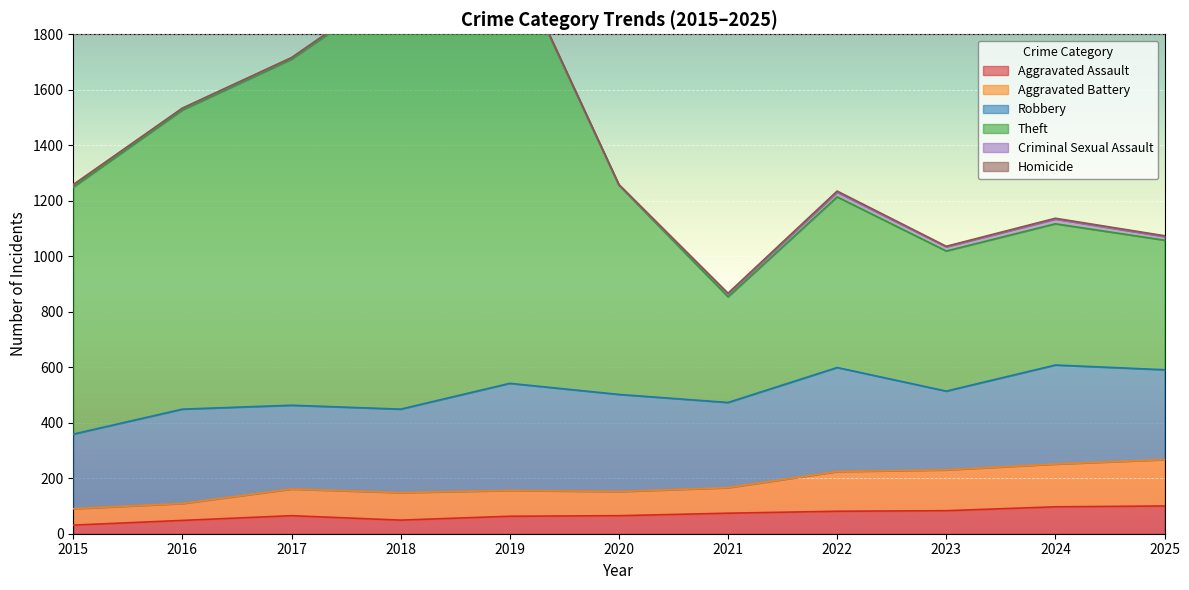

Is it true that Aggravated Assault equals 100 at 2025?

True